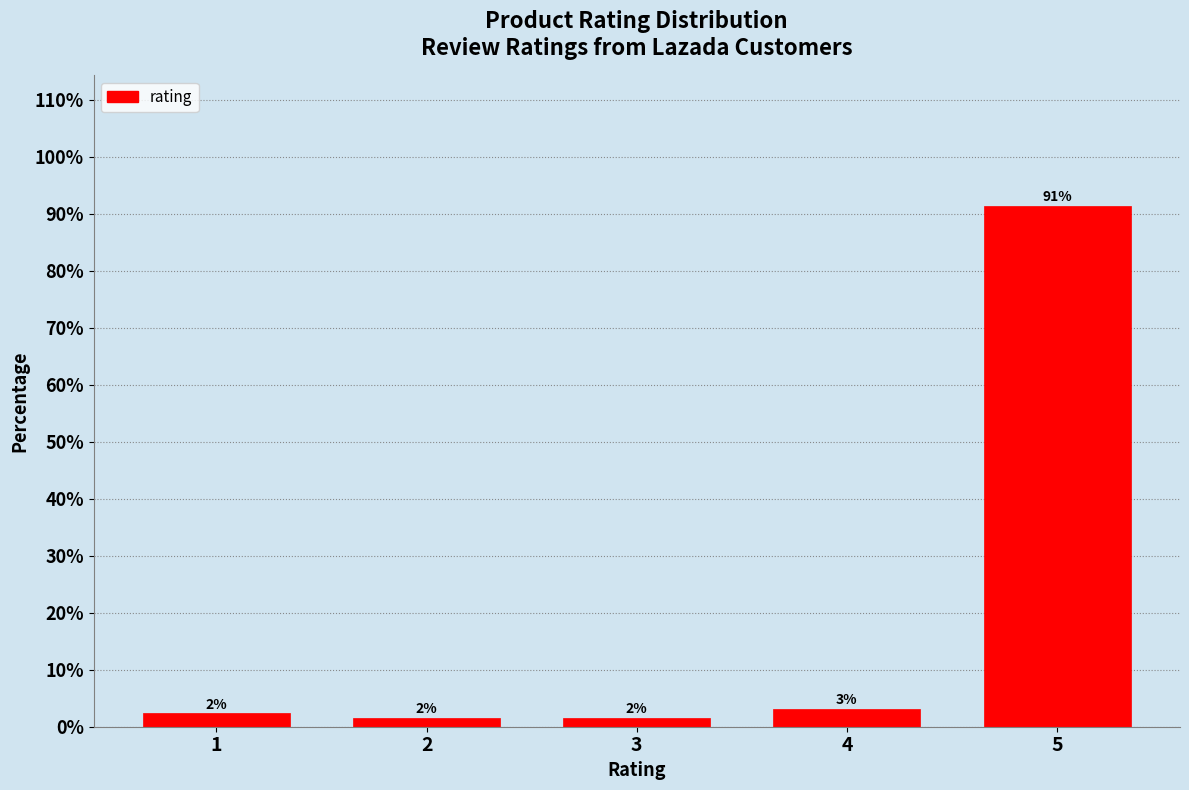

Does the chart contain any negative values?

No